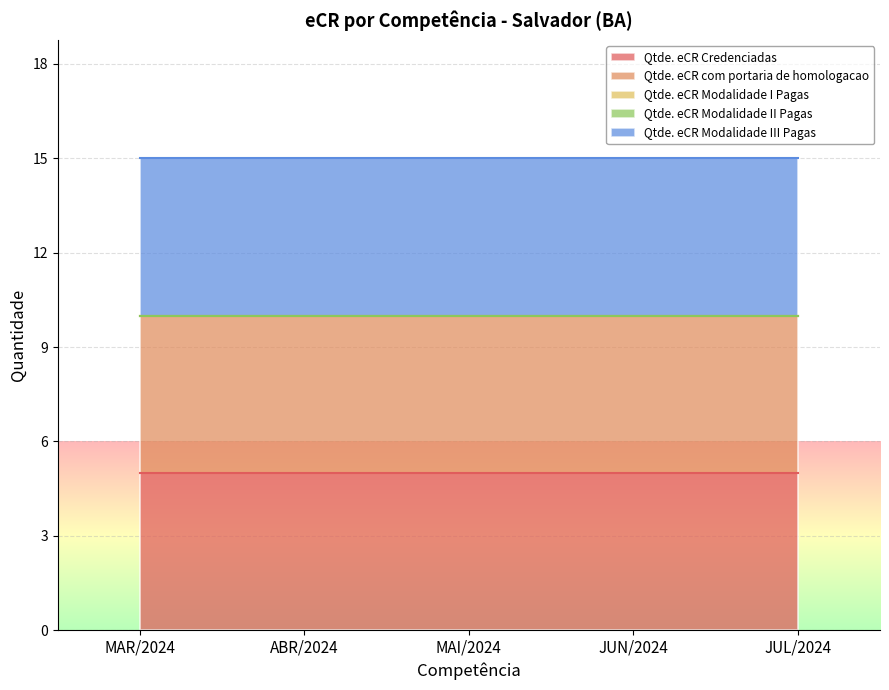

Which series has the largest range (max minus min)?

Qtde. eCR Credenciadas